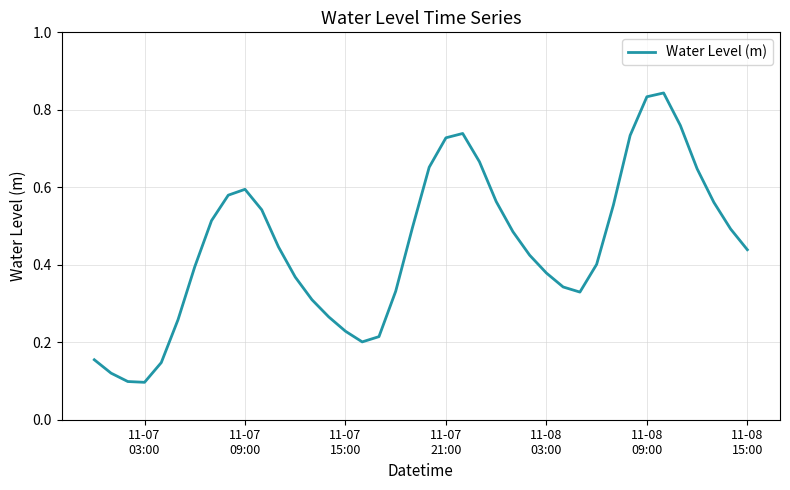

What is the sum of all values?

17.9